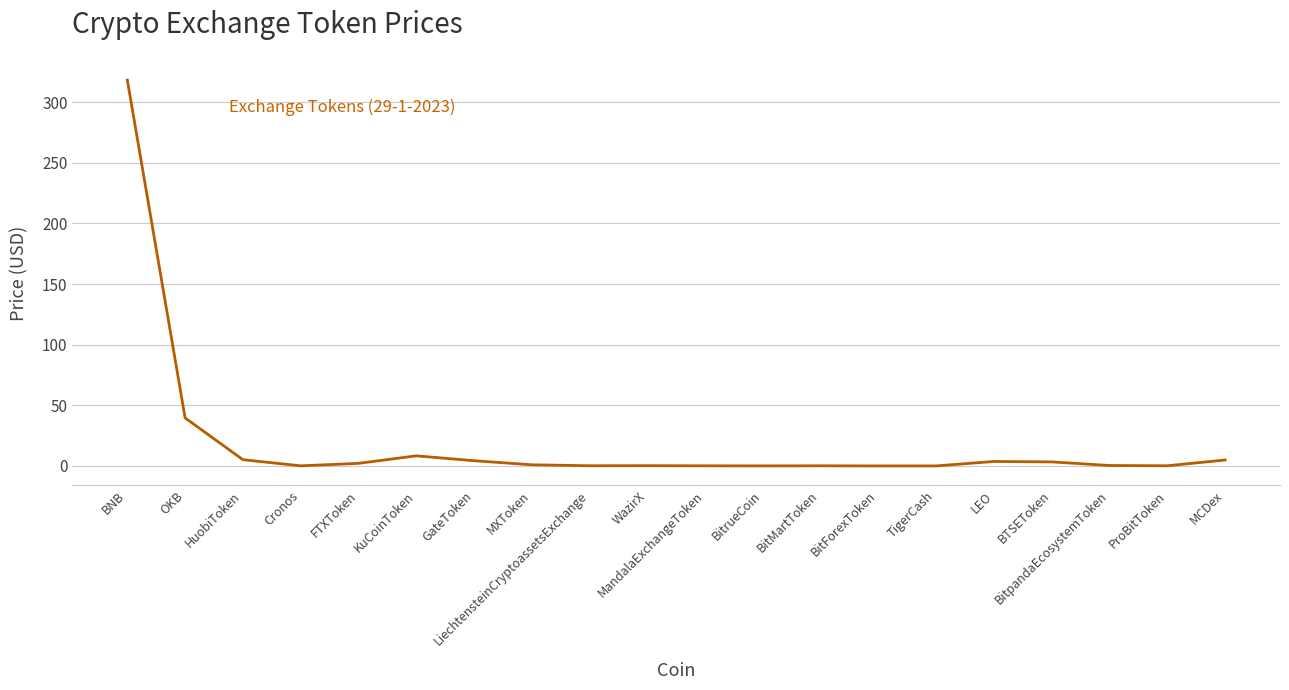

At which category does the chart reach its peak across all series?

BNB